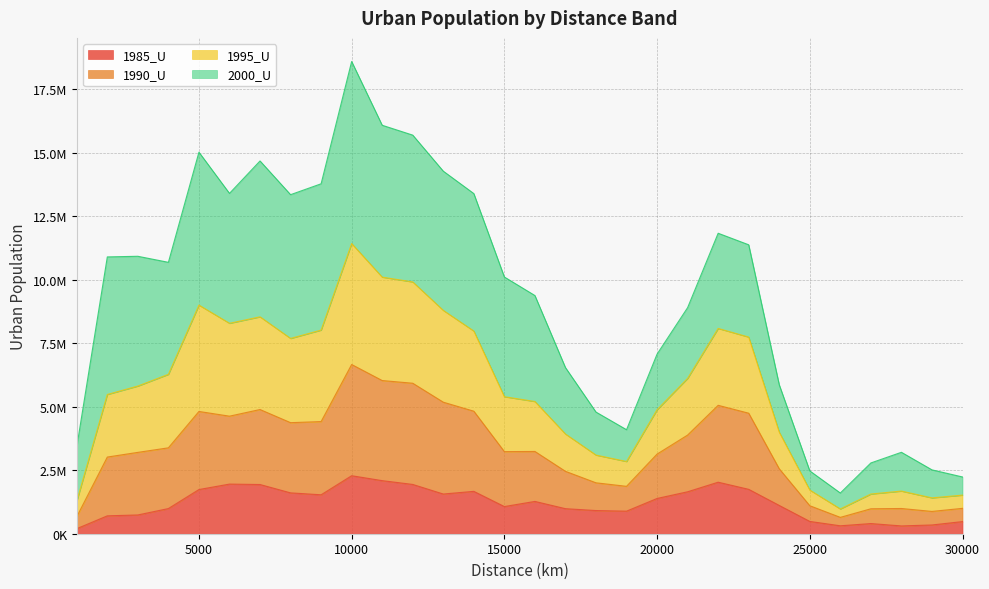

At which label does 1985_U reach its minimum?

1000